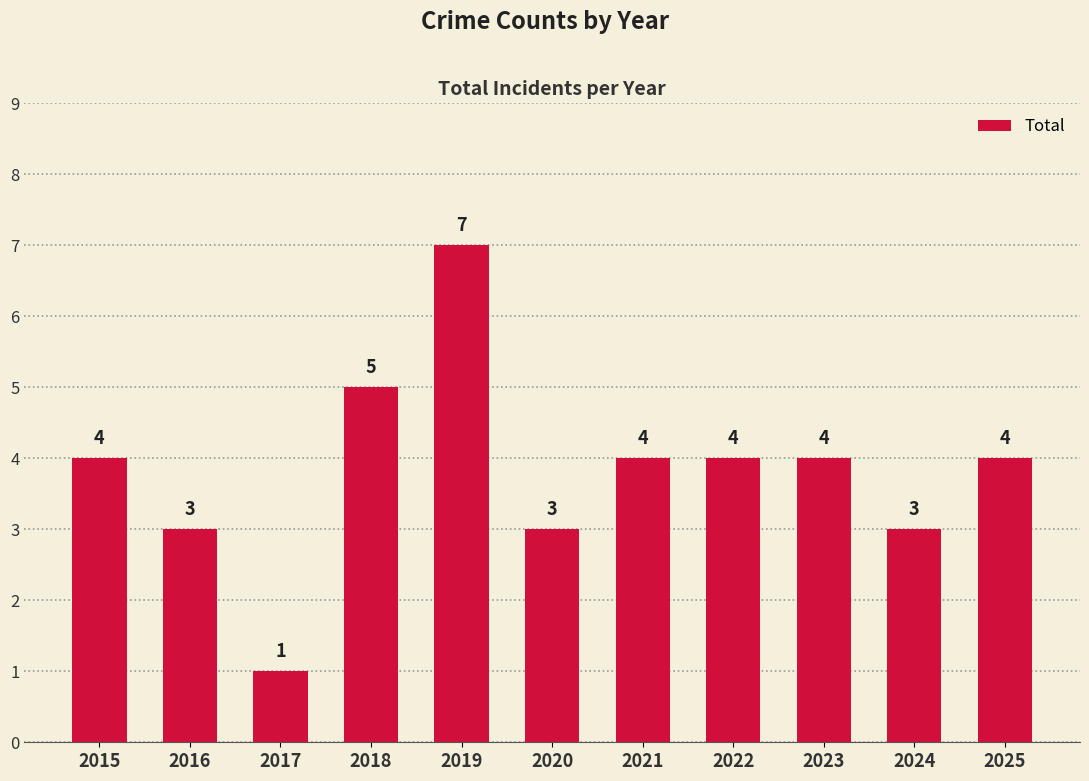

How many data points are less than 4?

4